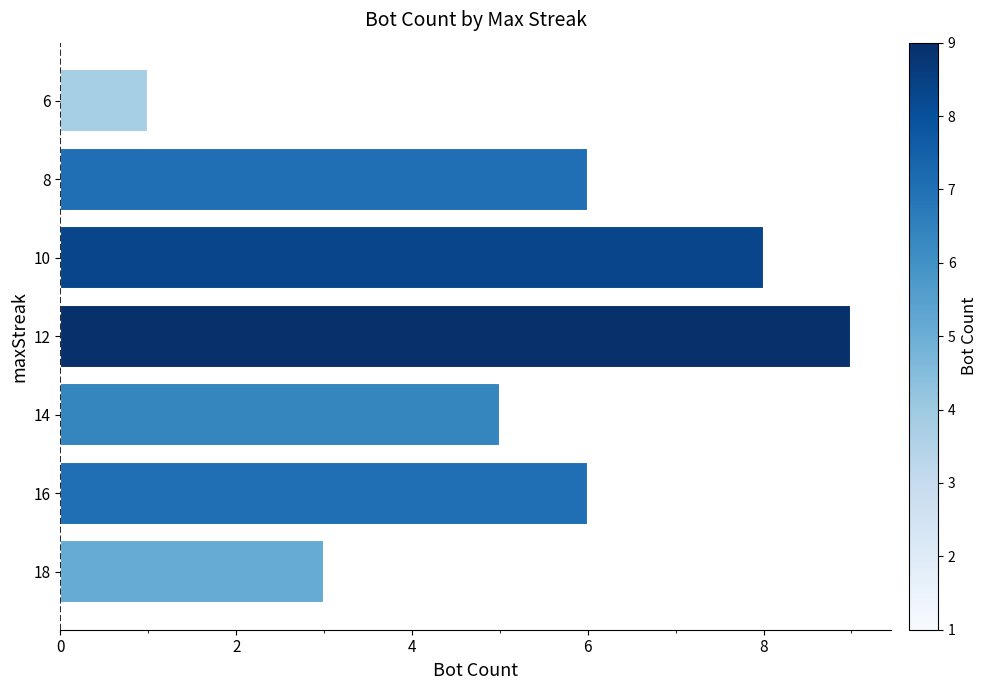

The value at 12 is 9. True or false?

True